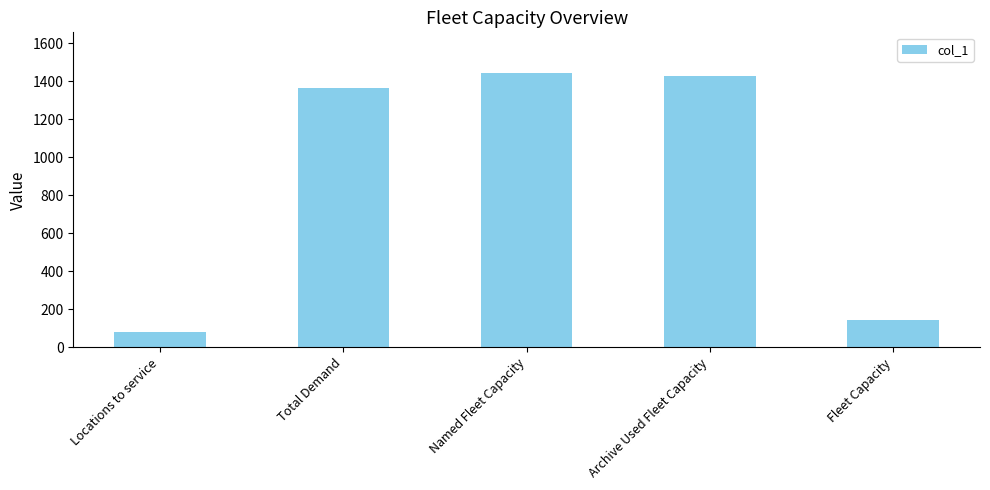

Rank the categories by value from highest to lowest.

Named Fleet Capacity, Archive Used Fleet Capacity, Total Demand, Fleet Capacity, Locations to service